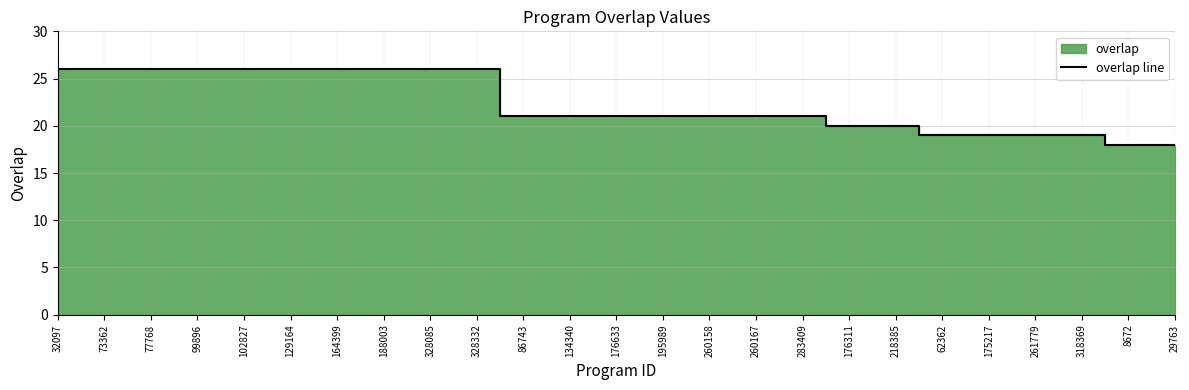

Reading left to right, transcribe all the data shown in this chart.

32097=26	73362=26	77768=26	99896=26	102827=26	129164=26	164399=26	188003=26	328085=26	328332=26	86743=21	134340=21	176633=21	195989=21	260158=21	260167=21	283409=21	176311=20	218385=20	62362=19	175217=19	261779=19	318369=19	8672=18	29763=18